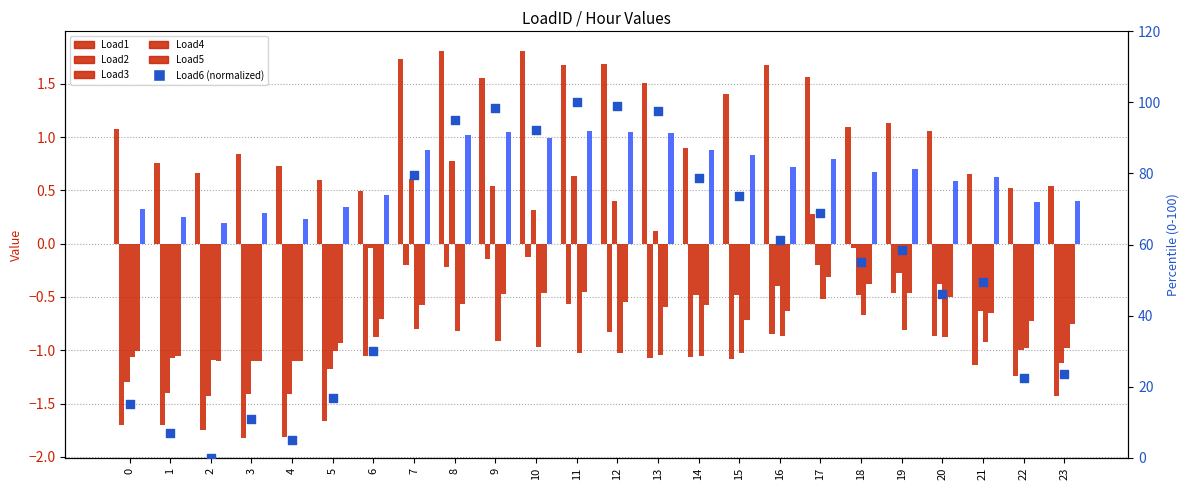

What is the total value across all series at 18?

0.2